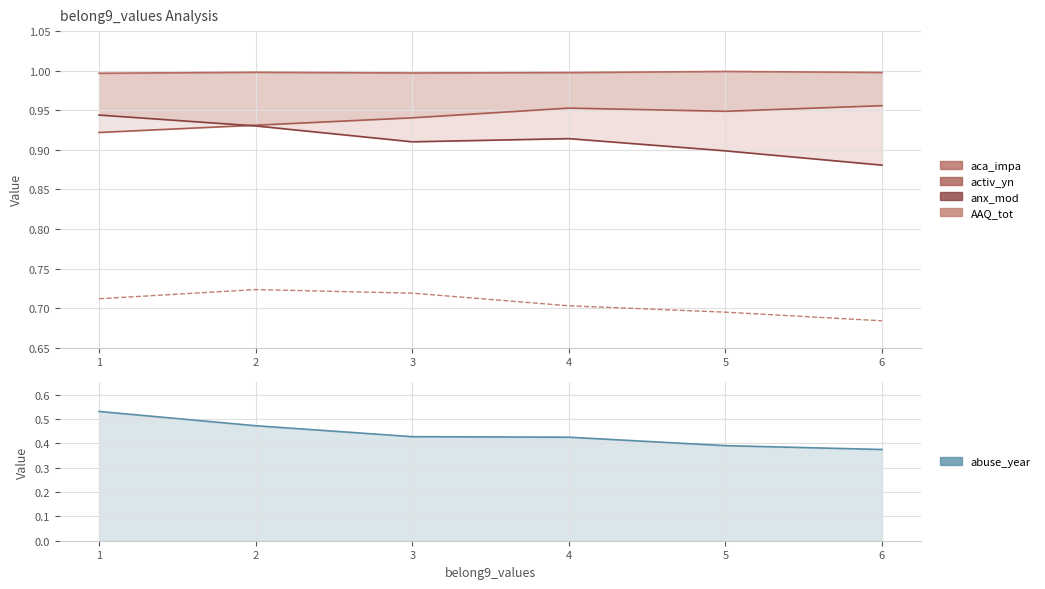

What are all the series names shown in the legend?

aca_impa, activ_yn, anx_mod, AAQ_tot, abuse_year